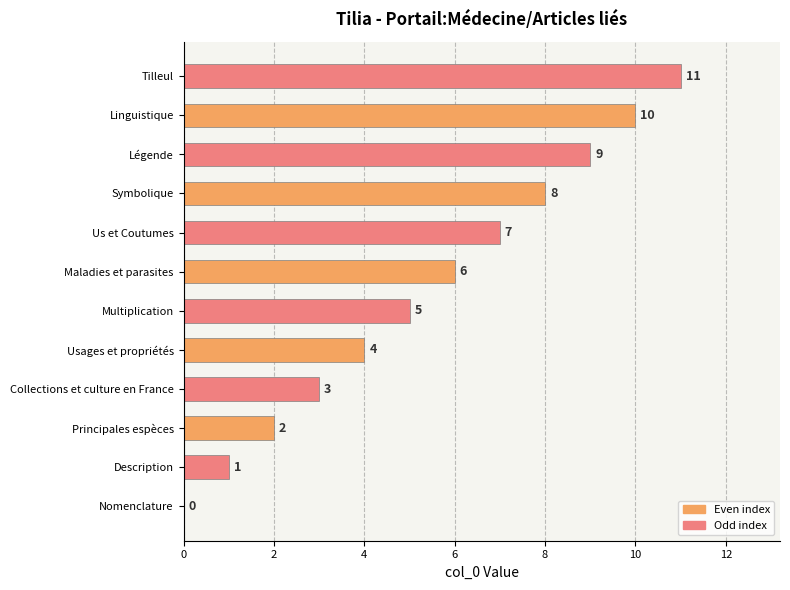

What is the average value?

6